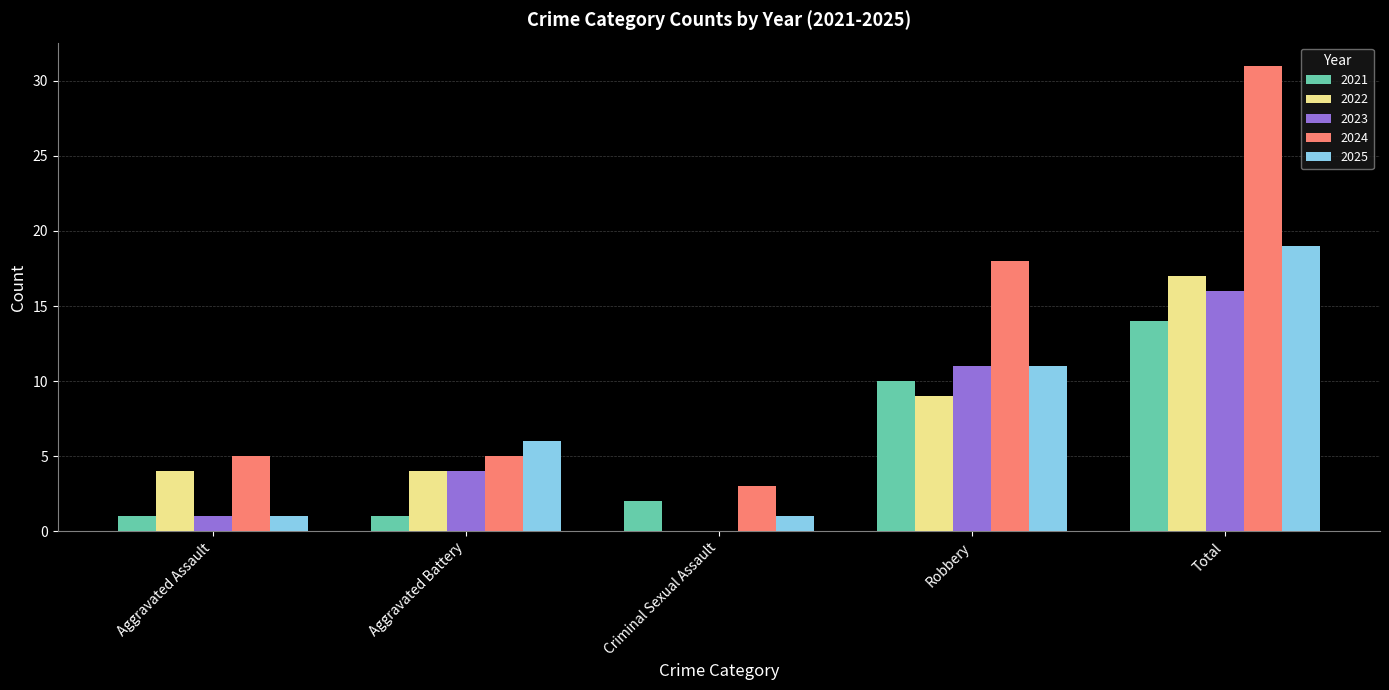

Which series changed the most between Aggravated Battery and Total?

2024